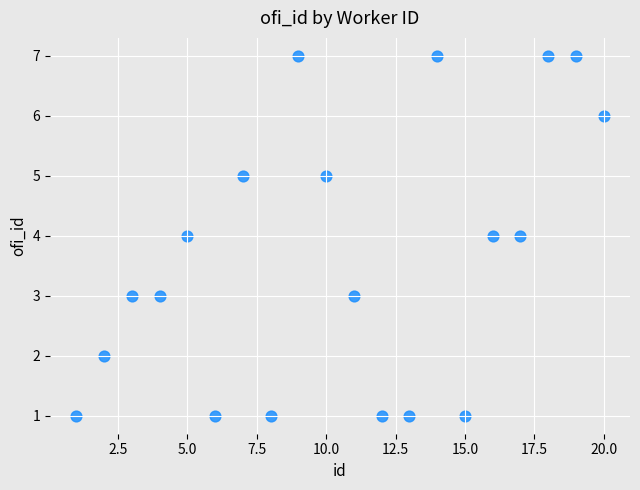

What is the range of Y values (max minus min)?

6